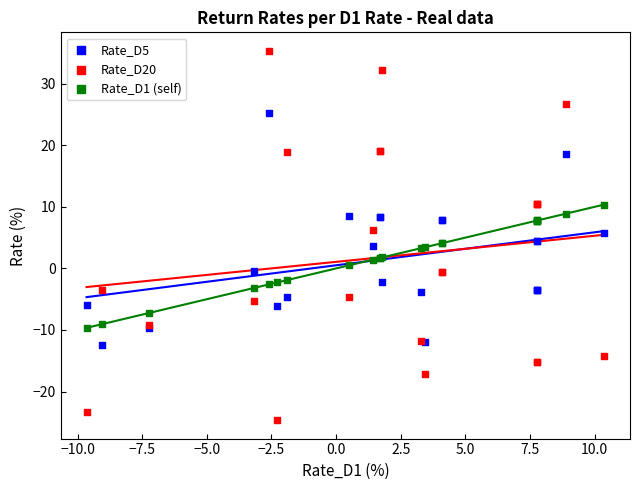

Which series contains the lowest Y value?

Rate_D20